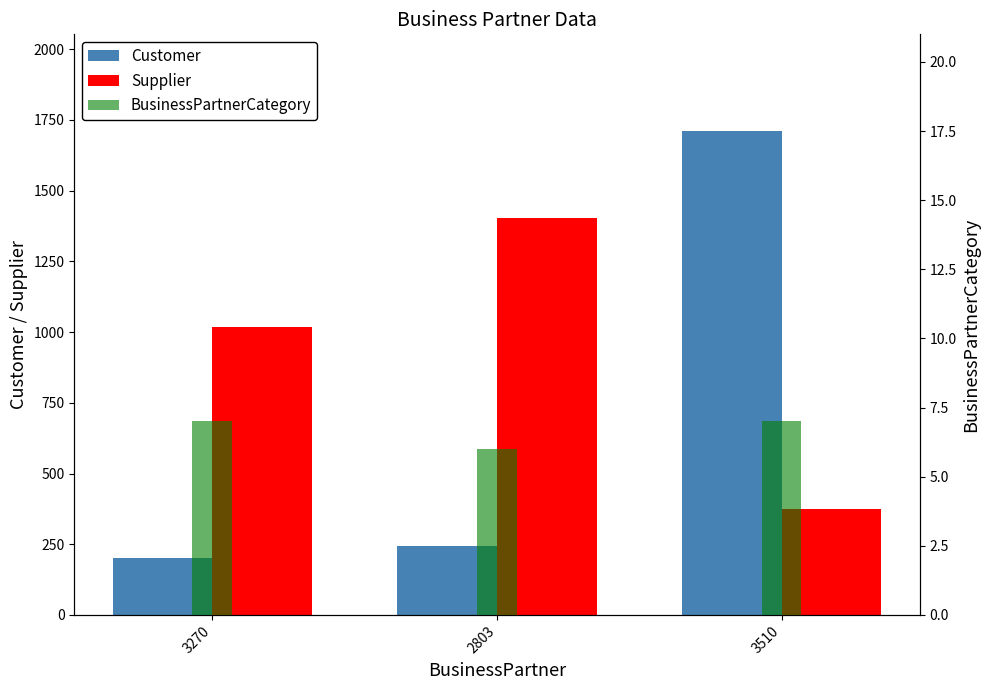

What is the value of the Supplier bar at the 1st from the left?

1018